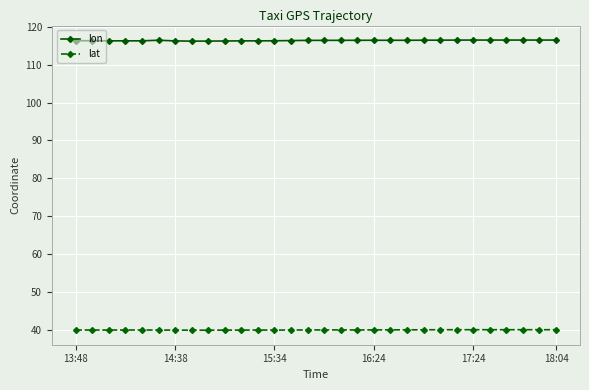

True or false: lon and lat cross at least once.

False